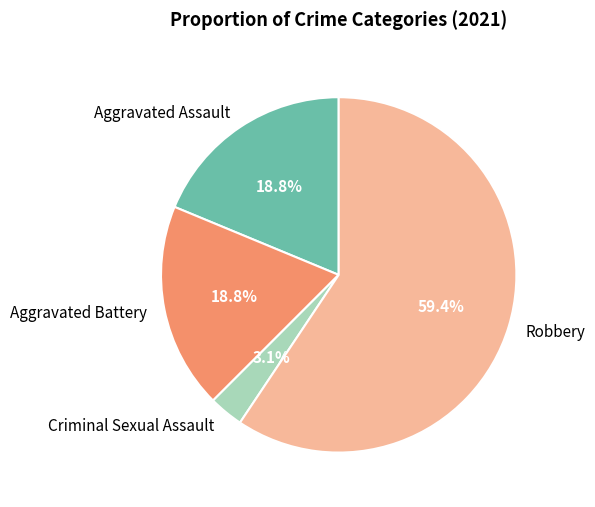

The Aggravated Assault slice represents 27% of the pie. True or false?

False